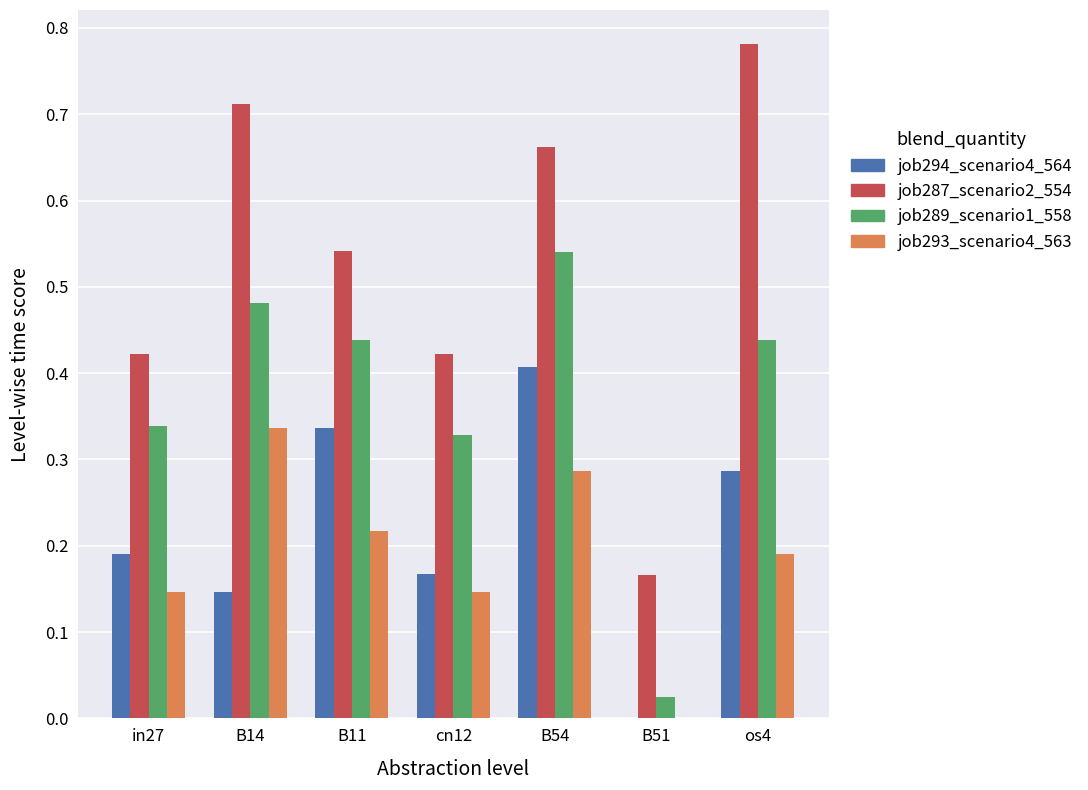

True or false: job294_scenario4_564 has a value of 0.2 at os4.

False